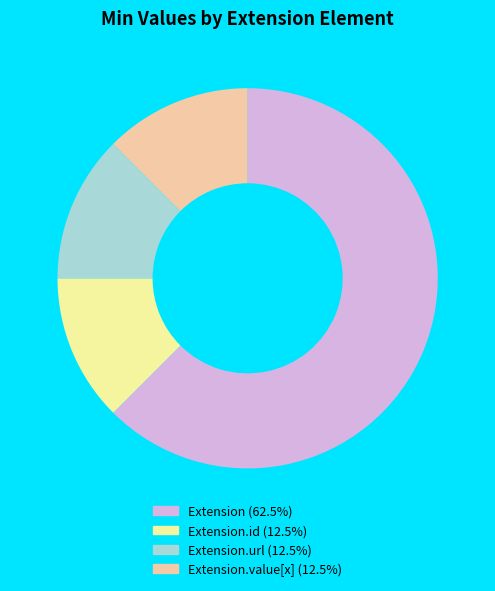

Is there any slice that represents more than half of the pie?

Yes